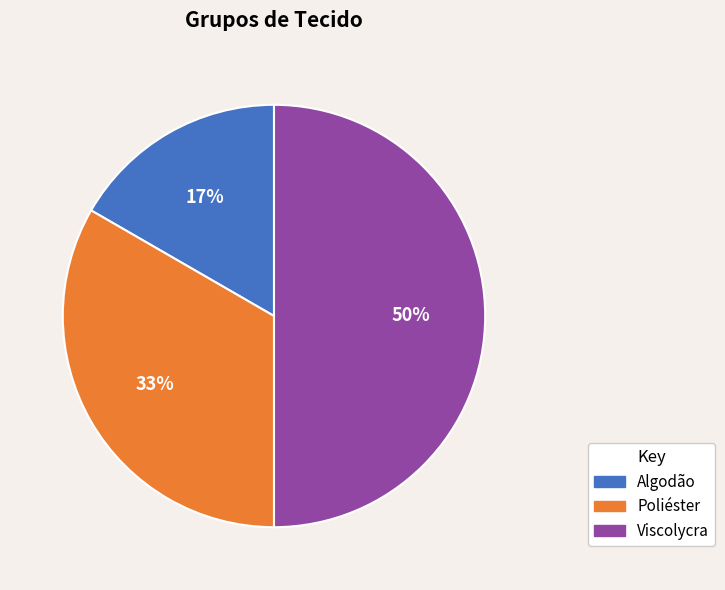

Does Poliéster represent more than half of the total?

No